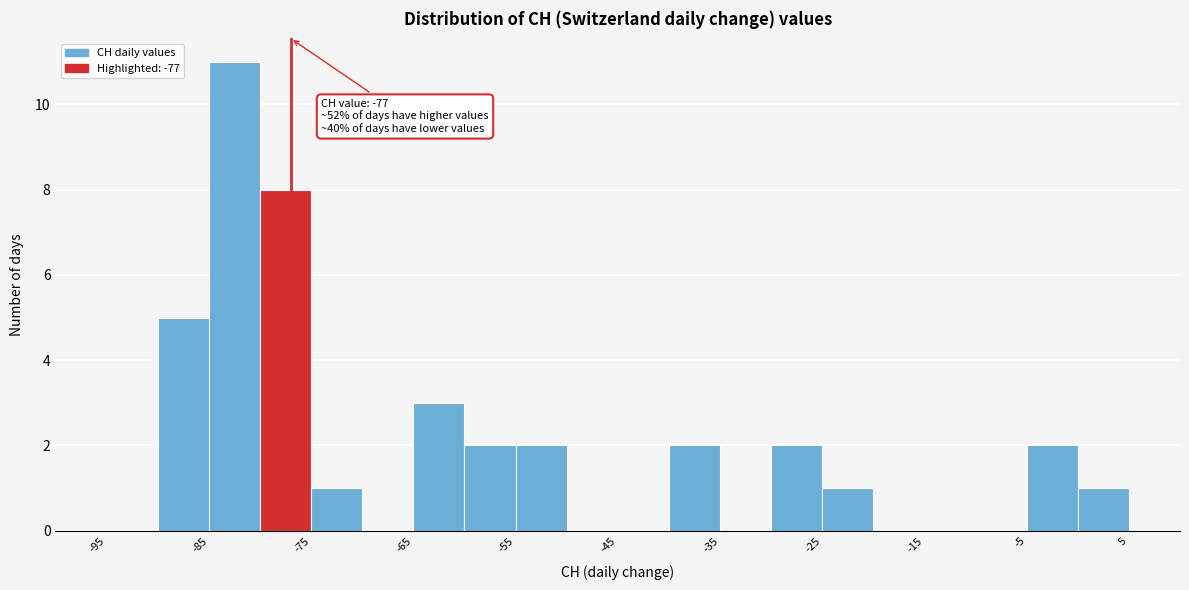

Which range on the x-axis has the tallest bar?

-85 to -80